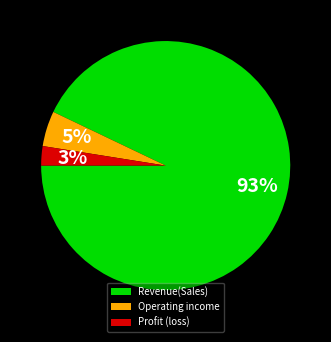

How many segments does this pie chart have?

3